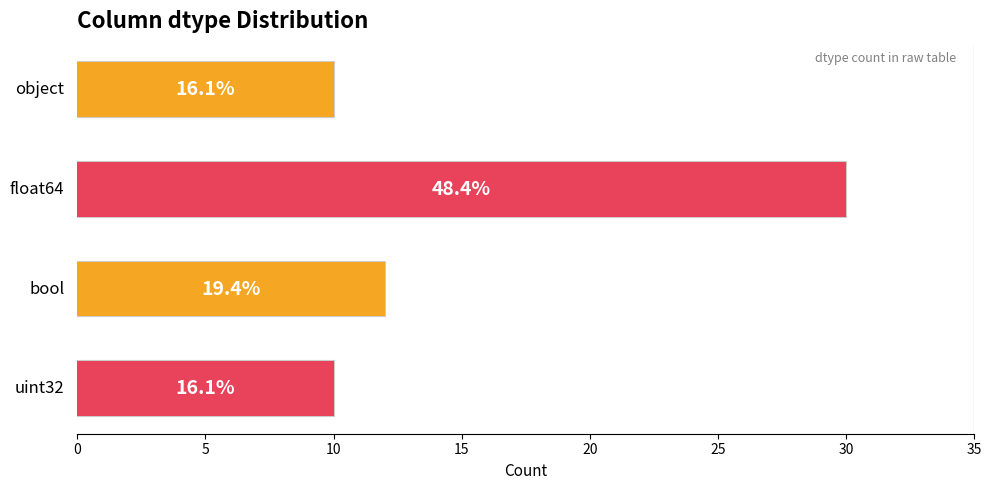

Are the bars grouped side by side (vs. stacked)?

No